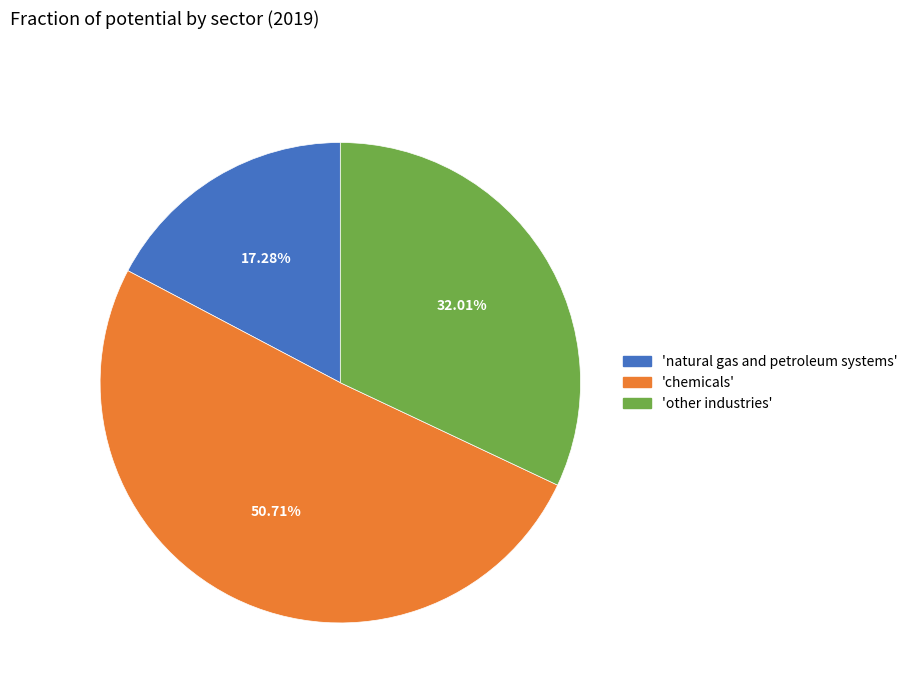

Is there a majority slice in this chart?

Yes